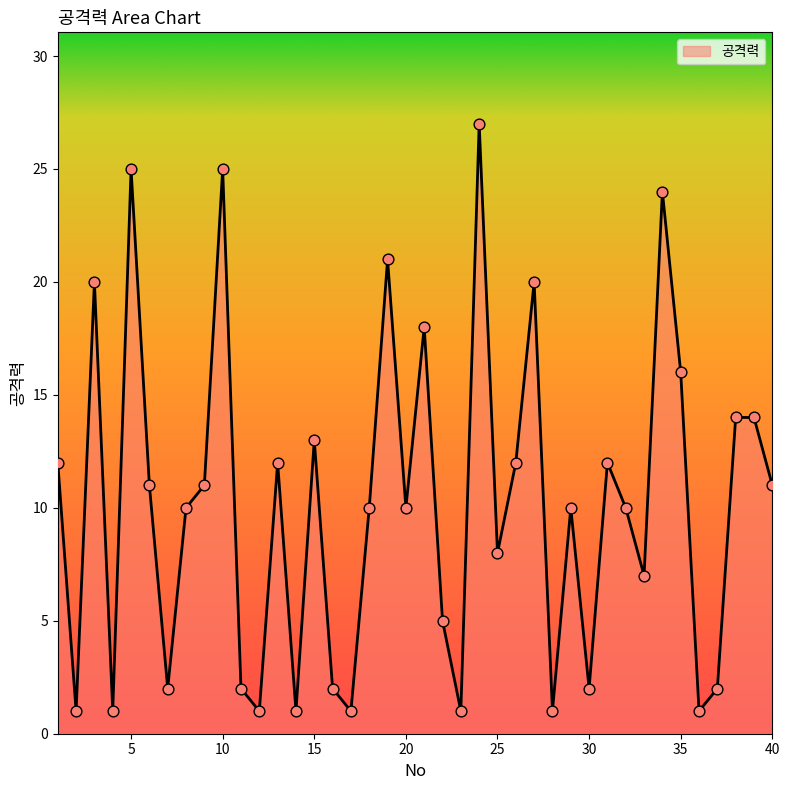

What is the maximum value shown in the chart?

27